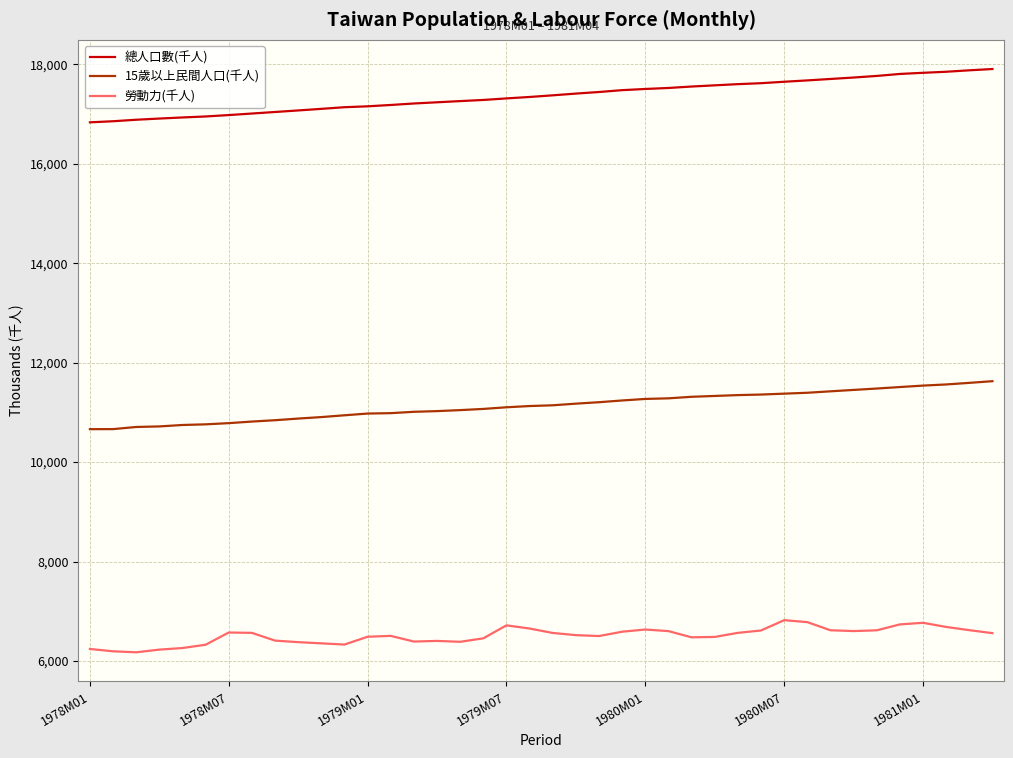

Which series has the largest range (max minus min)?

總人口數(千人)